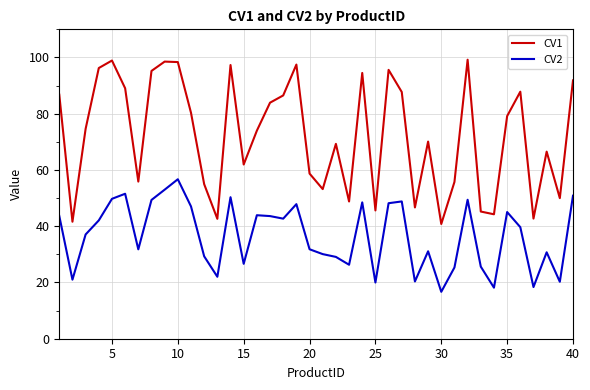

Which series has the largest range (max minus min)?

CV1